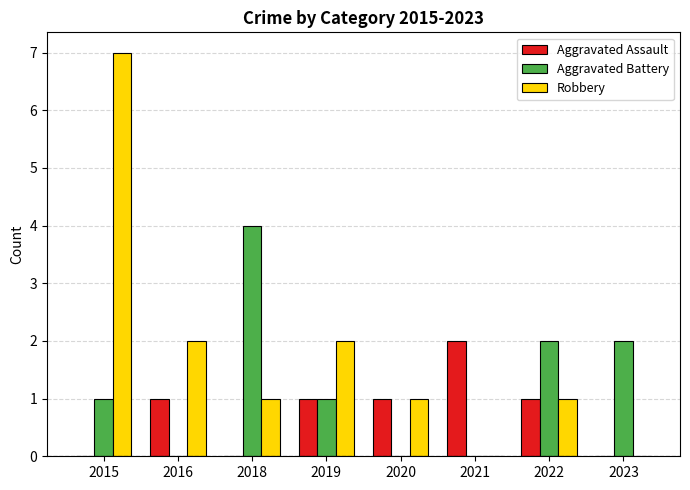

What is the sum of all Aggravated Assault values?

6